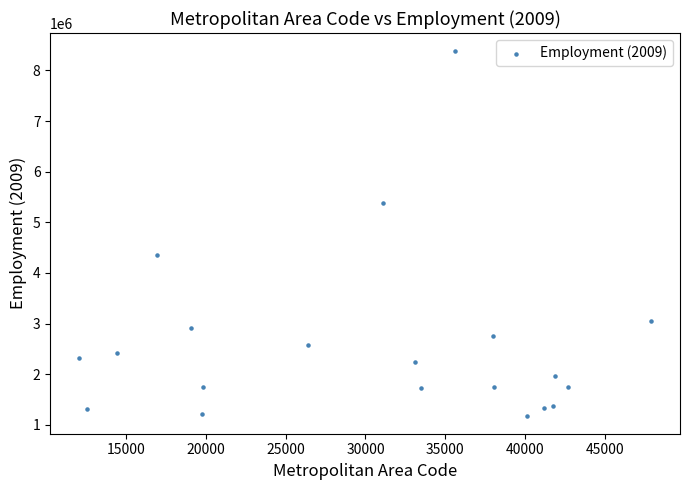

What is the range of Y values (max minus min)?

7196880